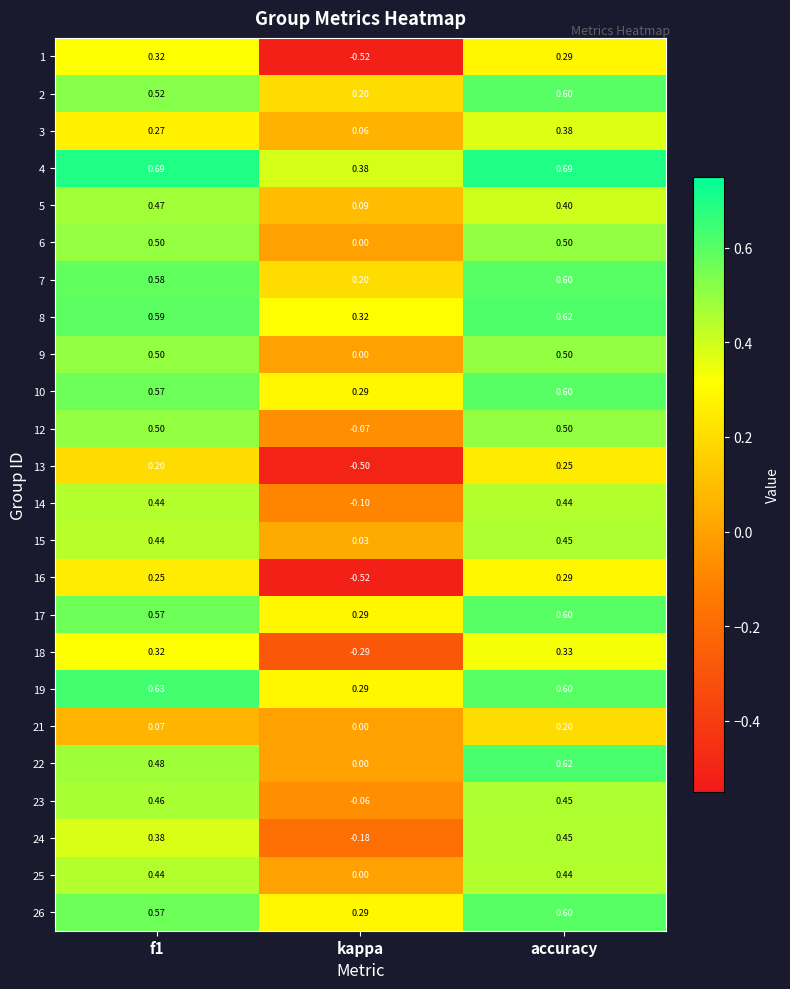

How many data points in 24 are less than 0?

1